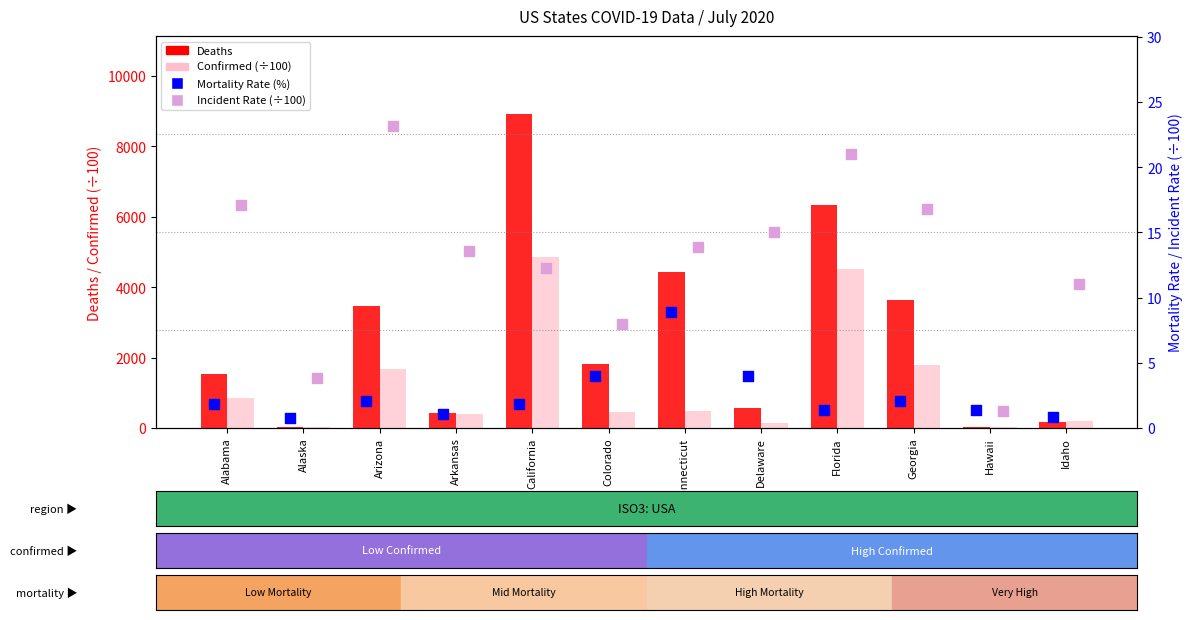

At which category is the sum across all series the highest?

California